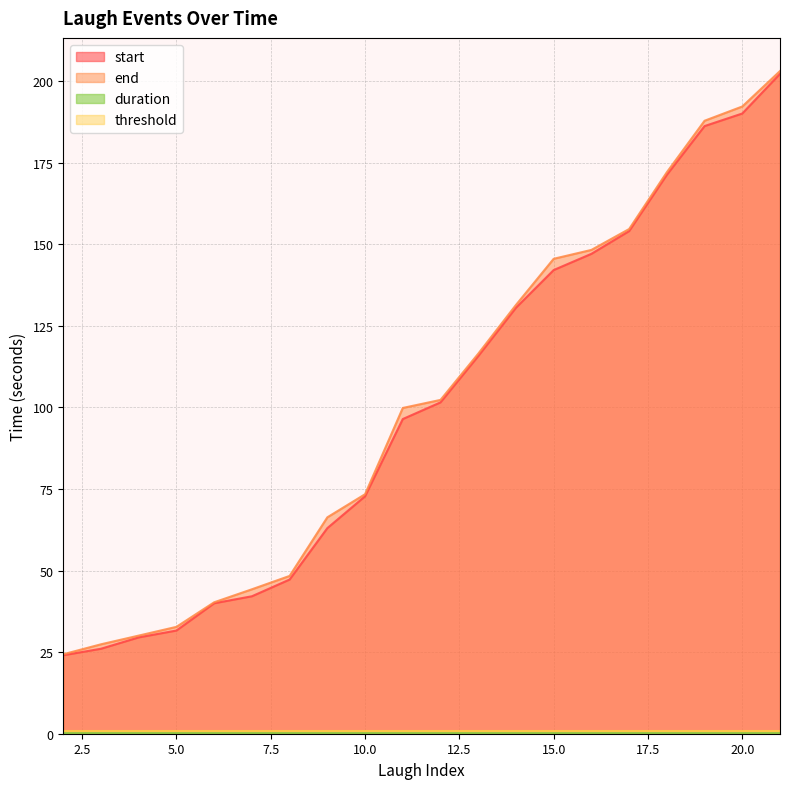

What is the maximum value shown in the chart?

203.1